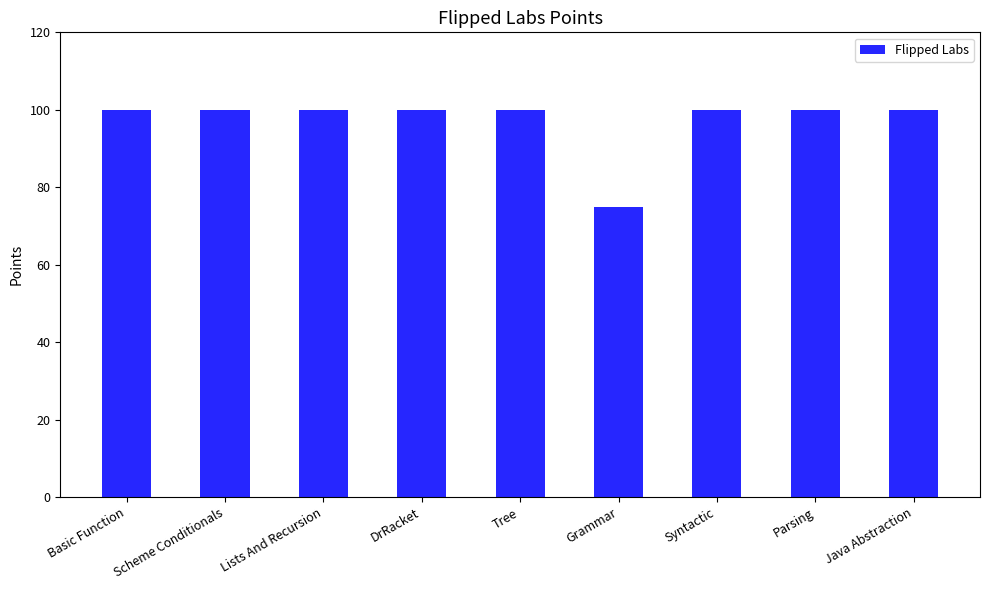

Reading left to right, list all the values displayed in this chart.

100	100	100	100	100	75	100	100	100